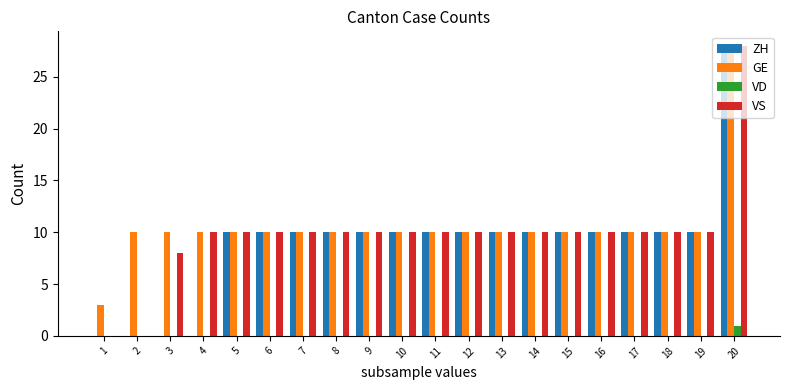

What is the spread (max minus min) of values at 4?

10